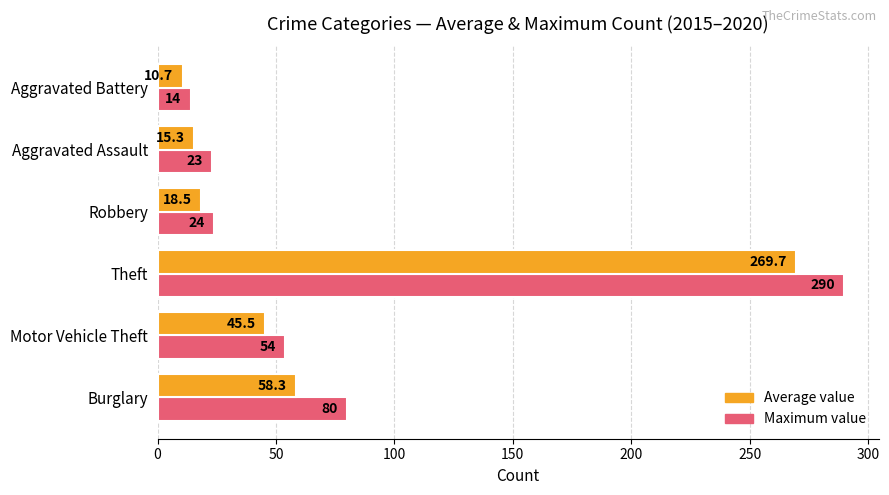

At how many categories does at least one series exceed 140?

1